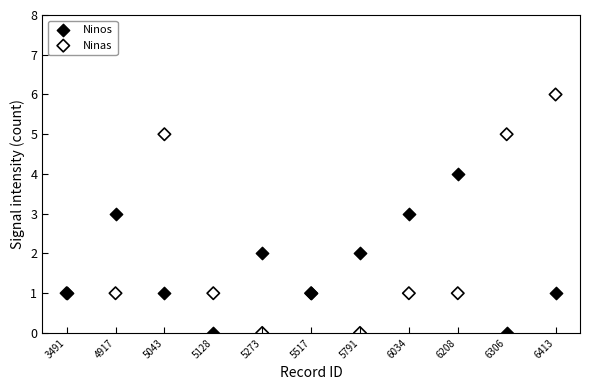

Which series contains the highest Y value?

Ninas